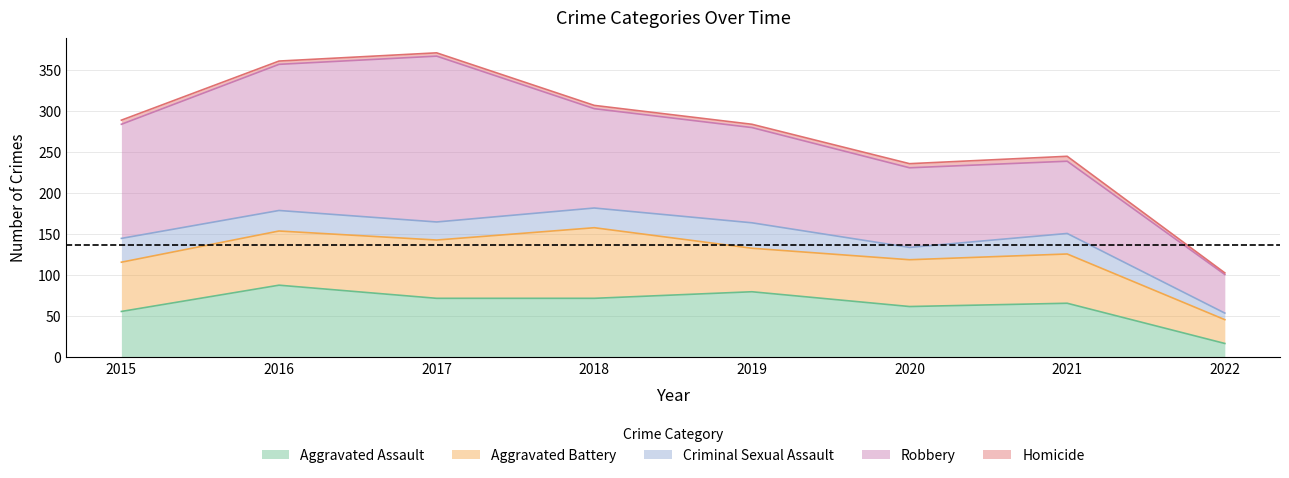

Reading left to right, extract all data points from this chart.

Aggravated Assault: 2015=56	2016=88	2017=72	2018=72	2019=80	2020=62	2021=66	2022=17
Aggravated Battery: 2015=60	2016=66	2017=71	2018=86	2019=53	2020=57	2021=60	2022=29
Criminal Sexual Assault: 2015=29	2016=25	2017=22	2018=24	2019=31	2020=15	2021=25	2022=8
Robbery: 2015=139	2016=178	2017=202	2018=121	2019=116	2020=97	2021=88	2022=47
Homicide: 2015=5	2016=4	2017=4	2018=4	2019=4	2020=5	2021=6	2022=2